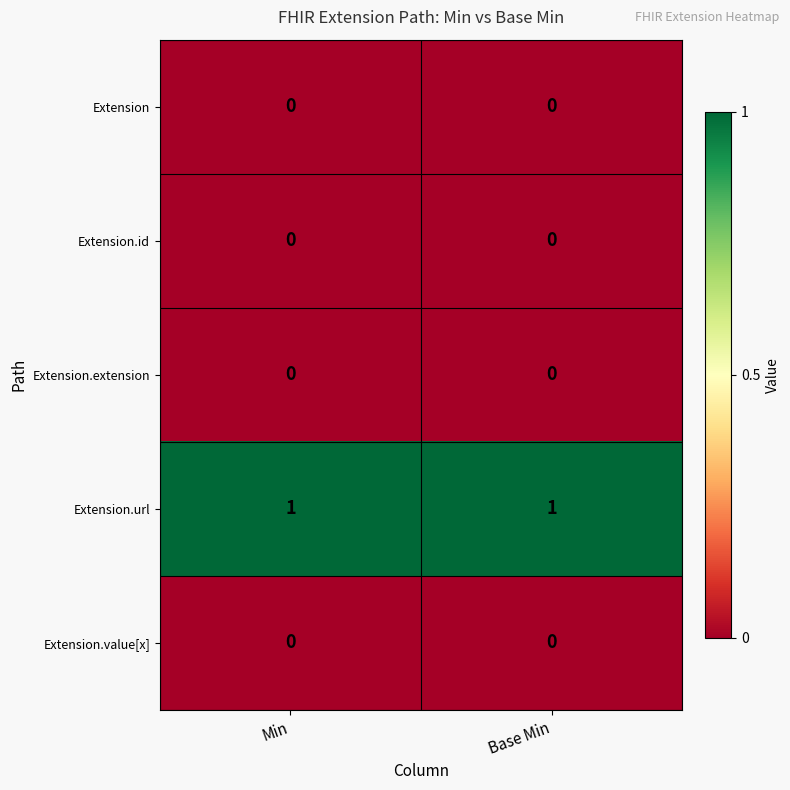

How many distinct data groups are displayed?

5